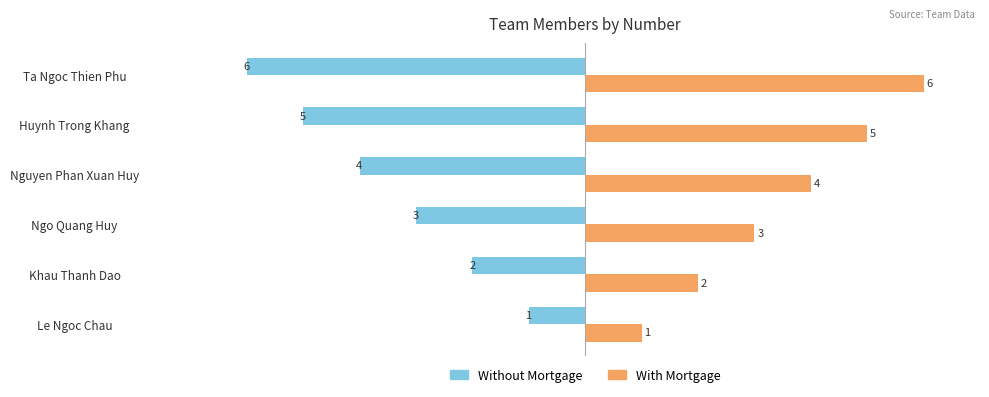

What are all the series names shown in the legend?

Without Mortgage, With Mortgage